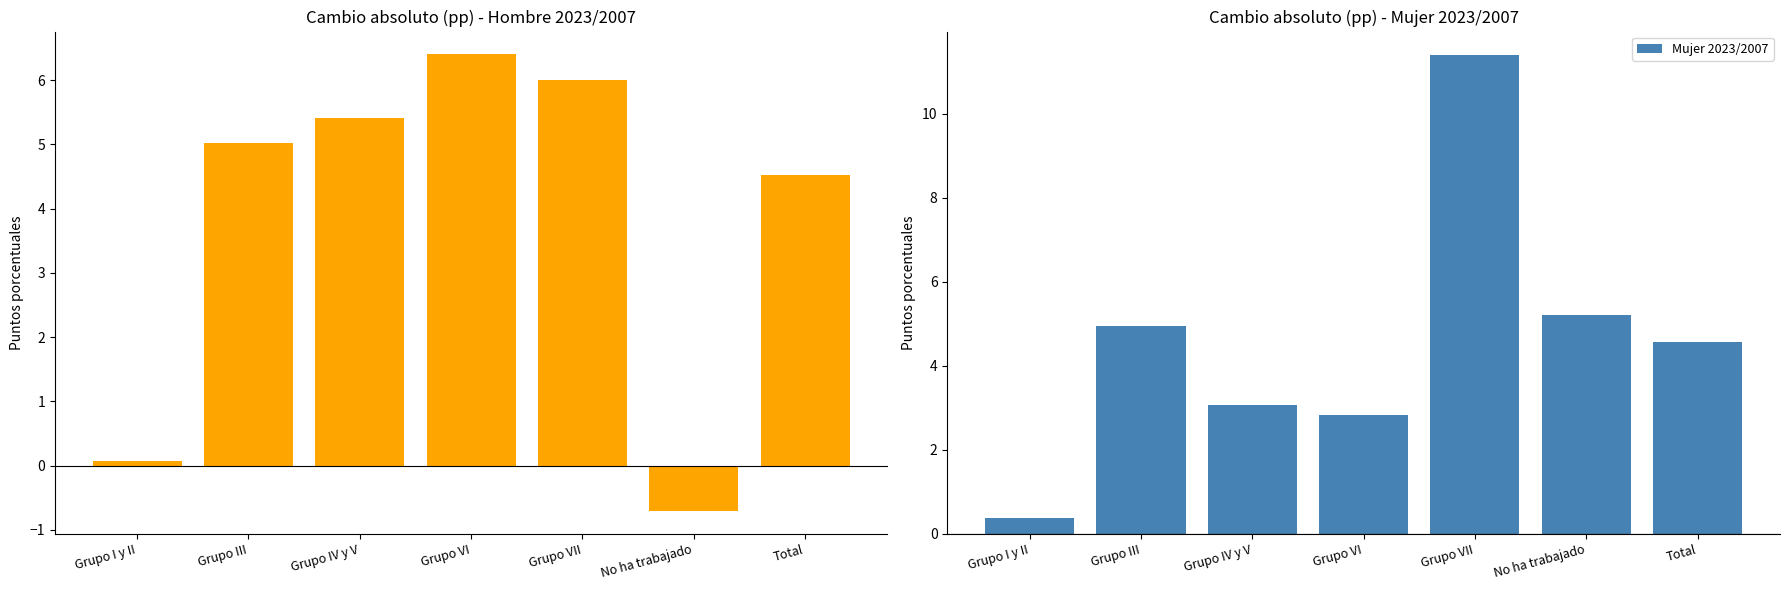

Which series has the largest range (max minus min)?

Mujer 2023/2007